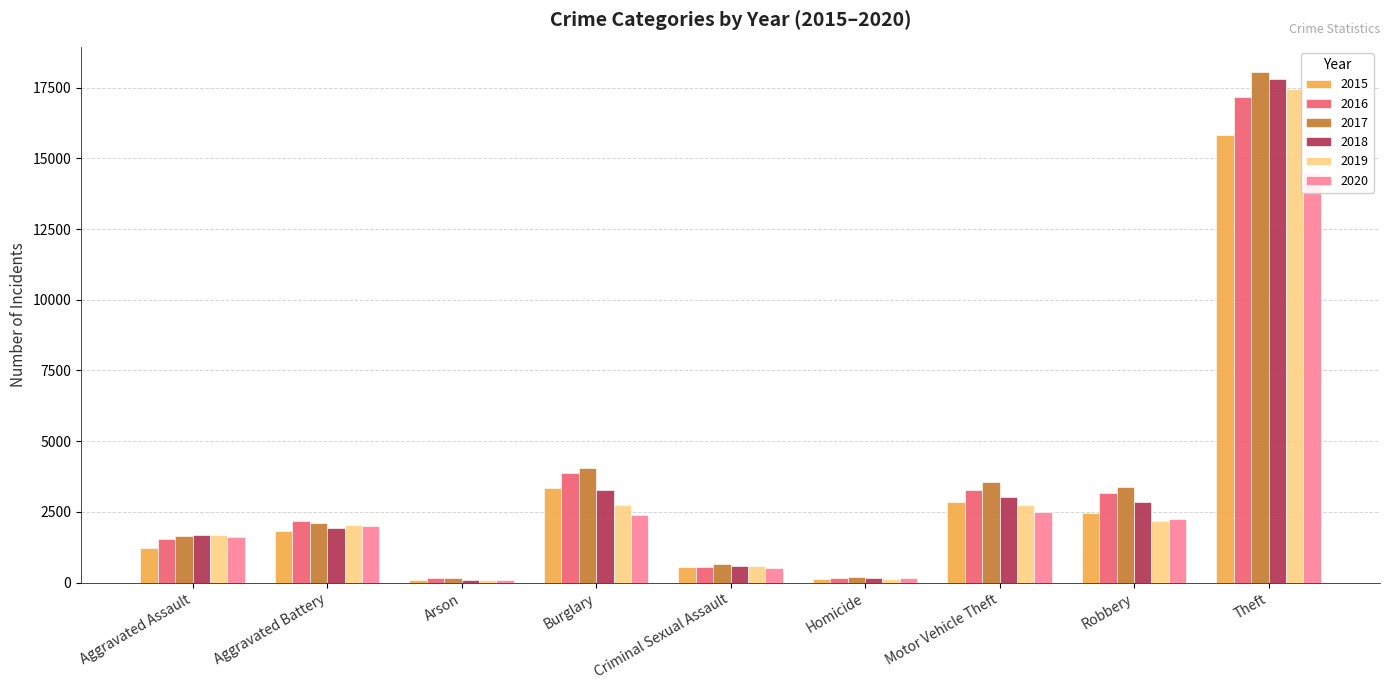

What is the minimum value shown in the chart?

94